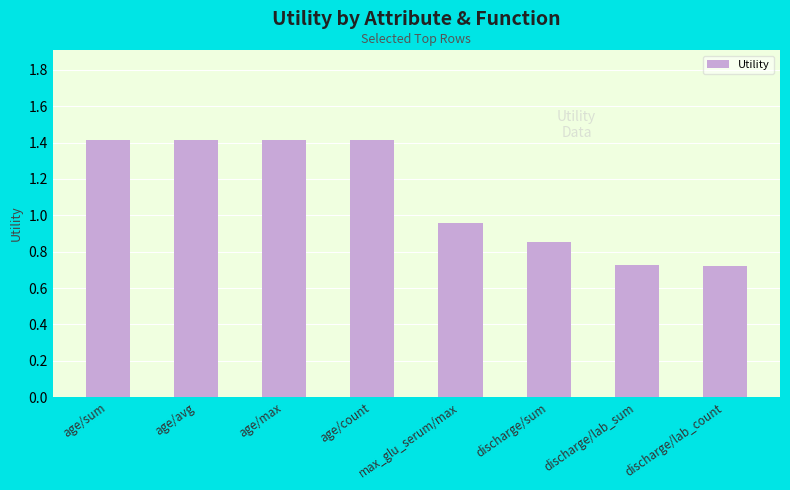

Which has a higher value, discharge/lab_count or age/max?

age/max